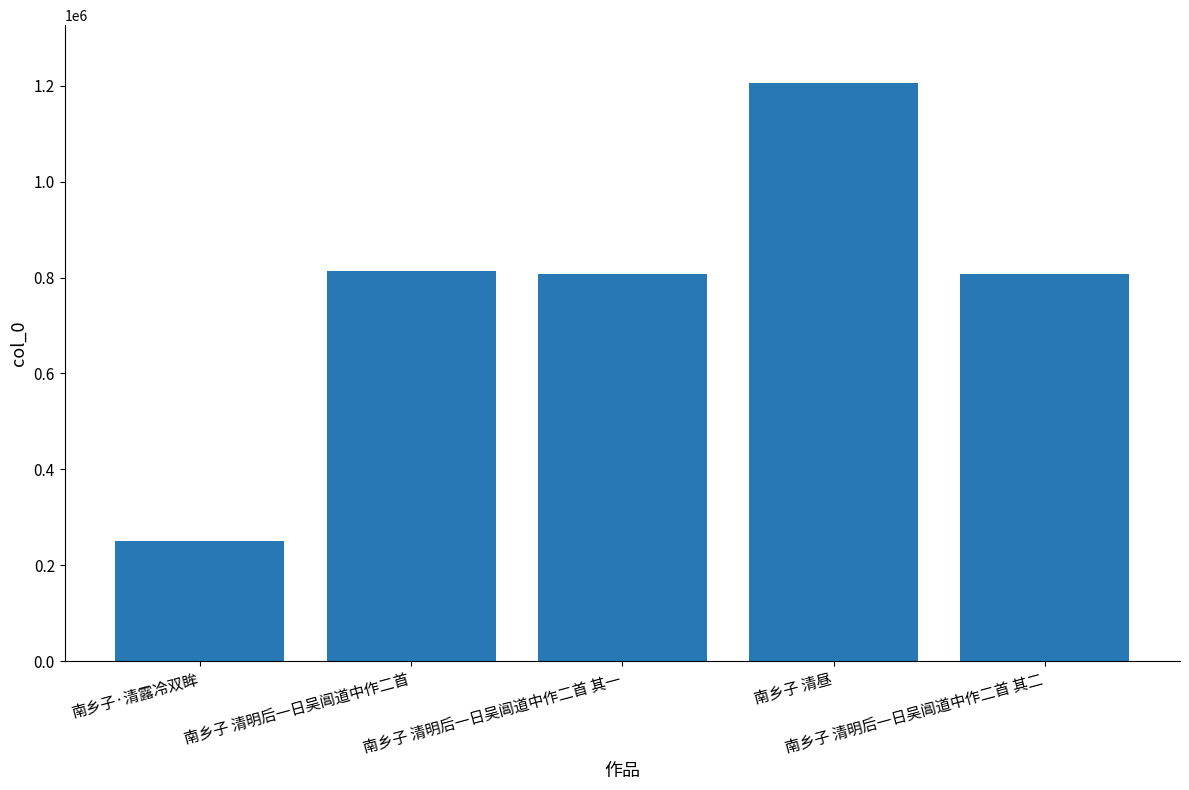

The chart shows a value of 297342 at 南乡子 清明后一日吴阊道中作二首 其一. True or false?

False